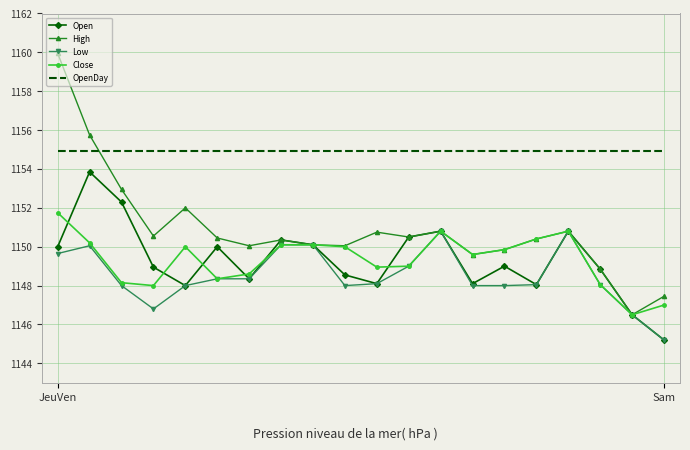

What is the maximum value shown in the chart?

1160.0